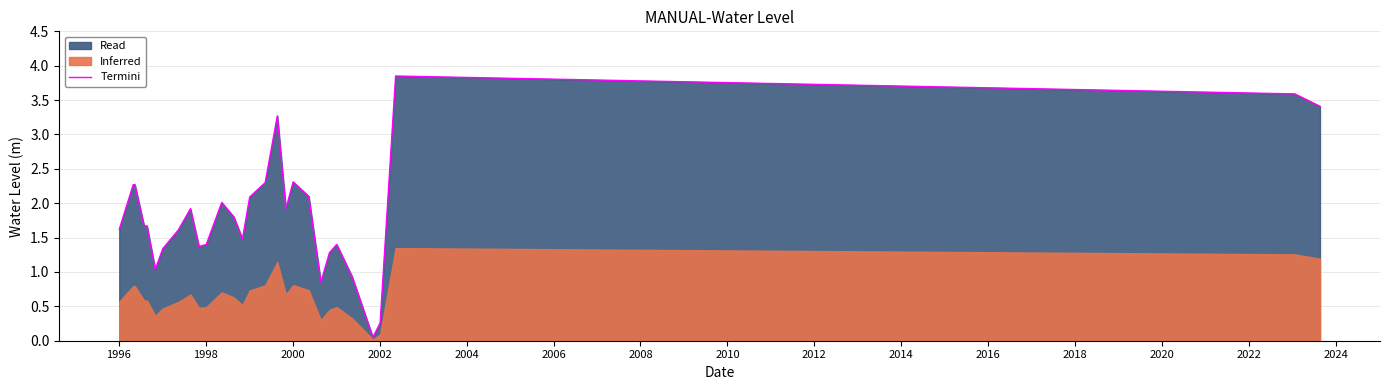

What is the minimum value shown in the chart?

0.1